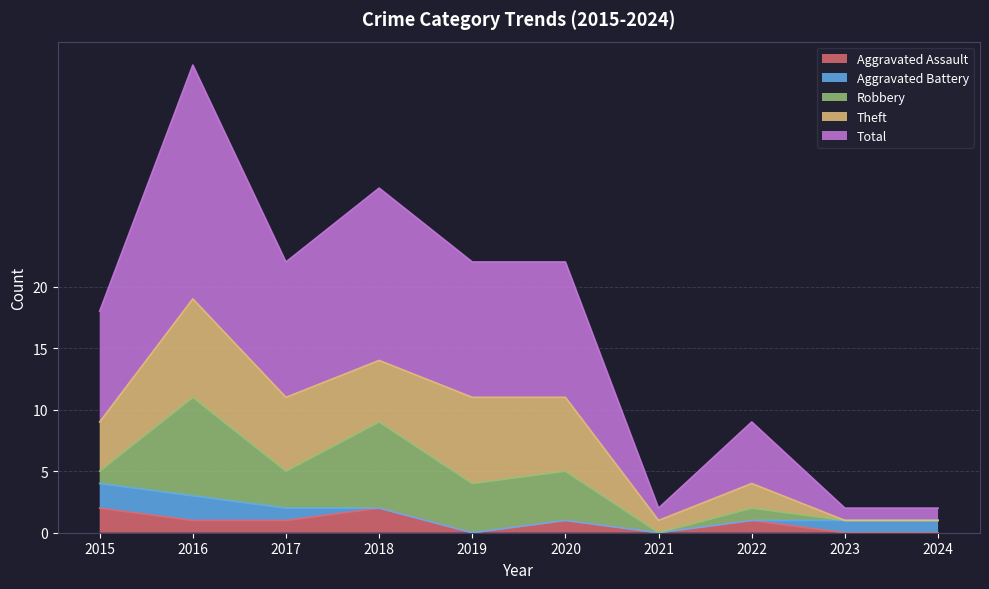

How many values in Robbery are above zero?

7